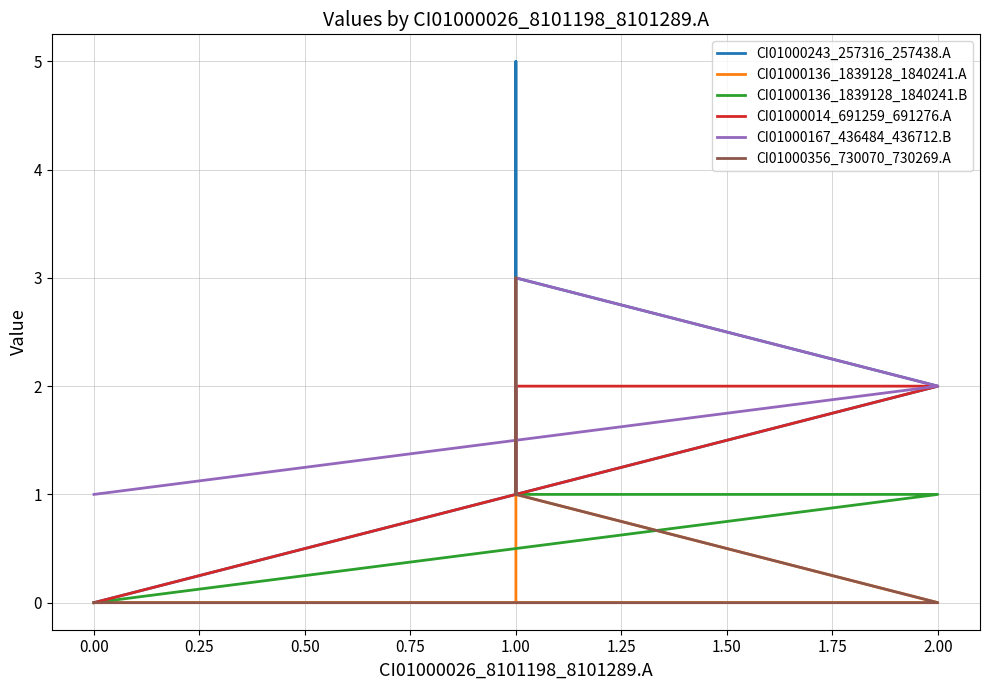

What is the label of the 4th point from the left?

1.00